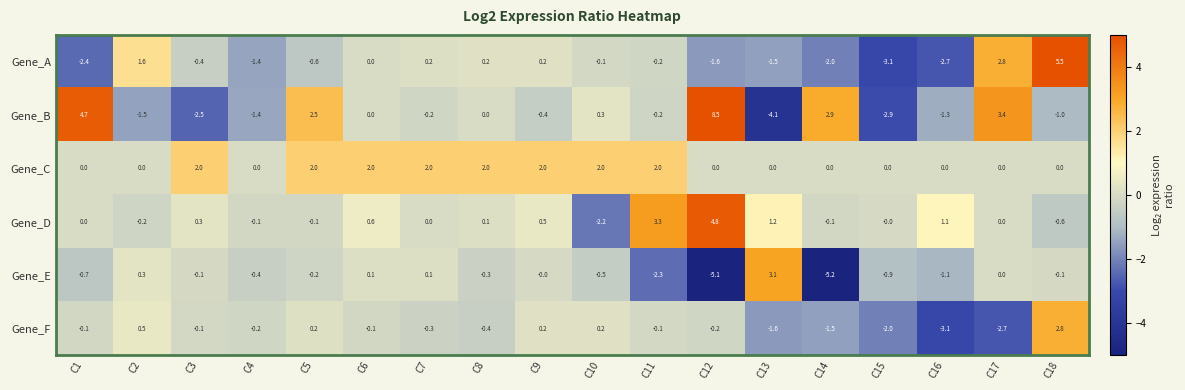

At which category does the chart reach its peak across all series?

C12